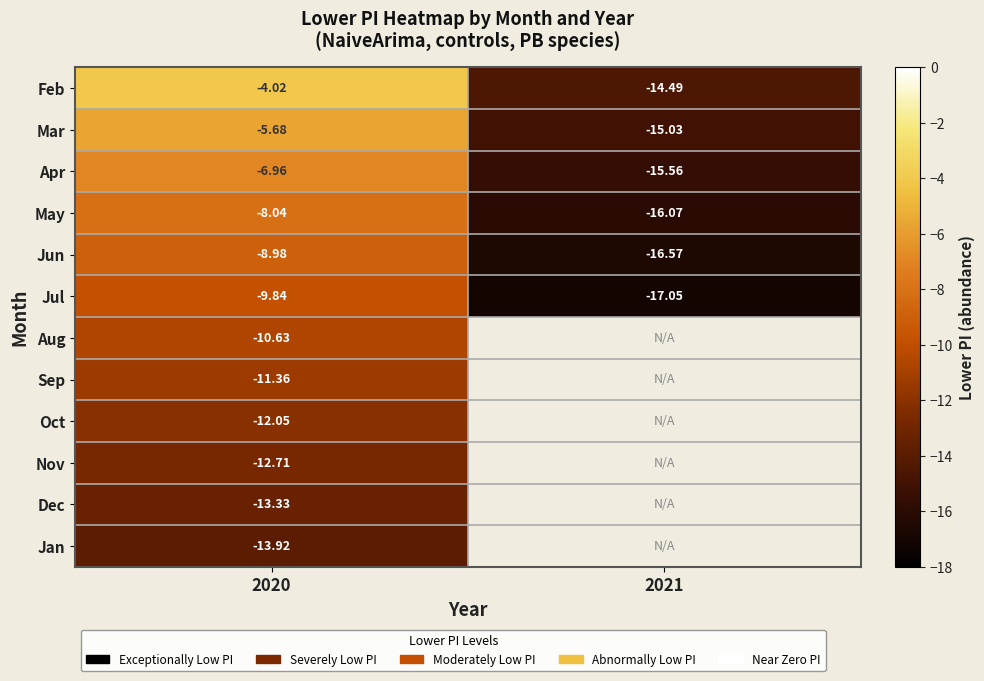

Is the value of Sep at 2020 greater than the value of Dec at 2020?

Yes